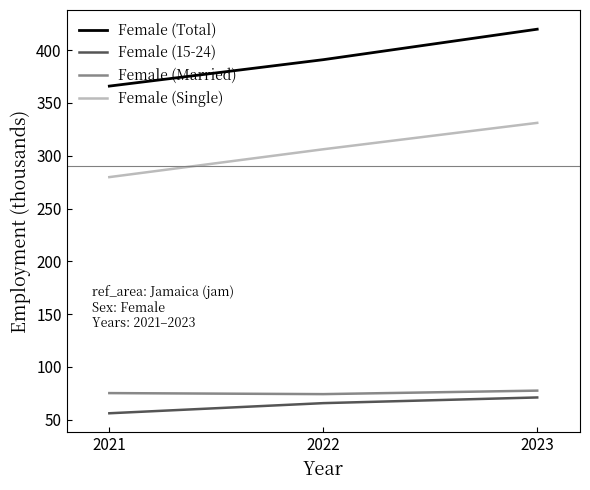

What is the smallest value displayed?

56.2